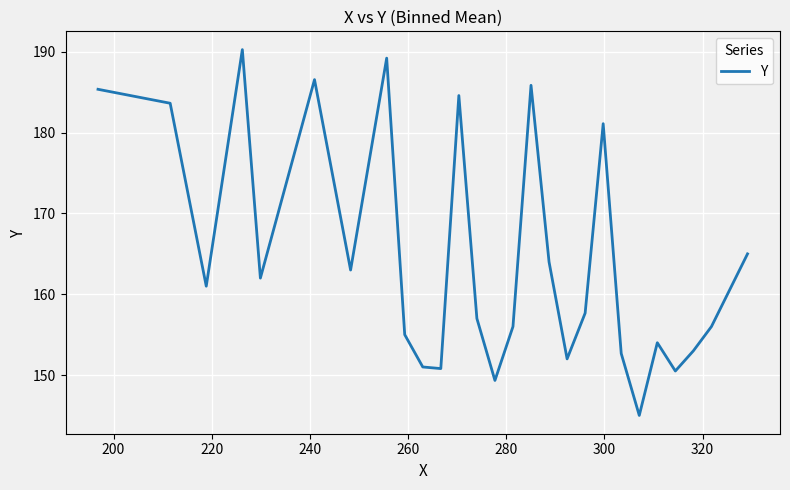

What is the greatest value displayed?

190.3